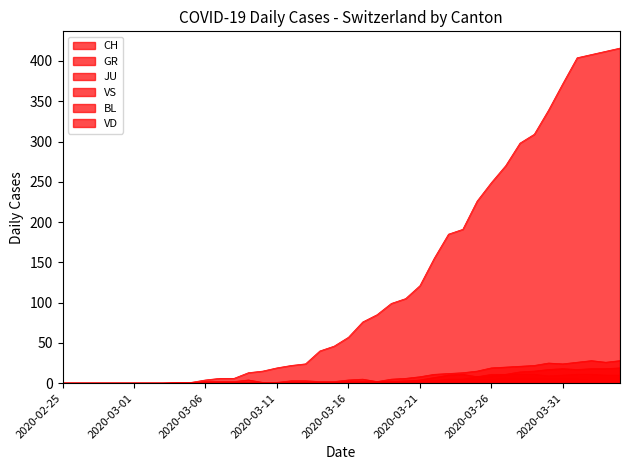

The BL series shows 2 at 23. True or false?

True